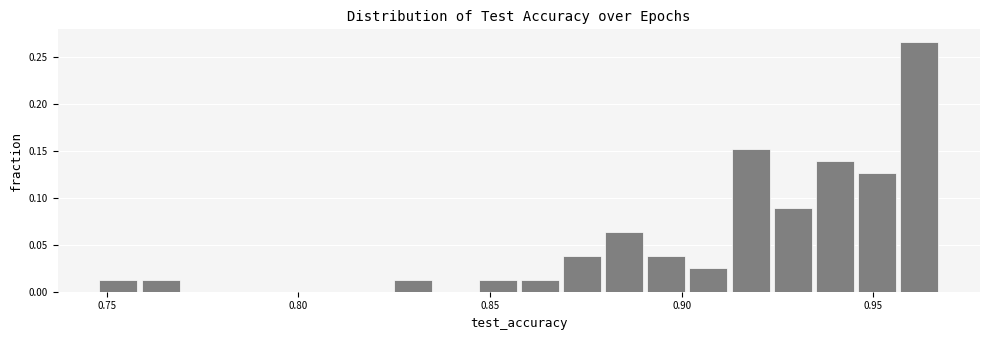

Around what value on the x-axis is the tallest bar? Give the approximate position of its centre, as read against the axis.

0.960